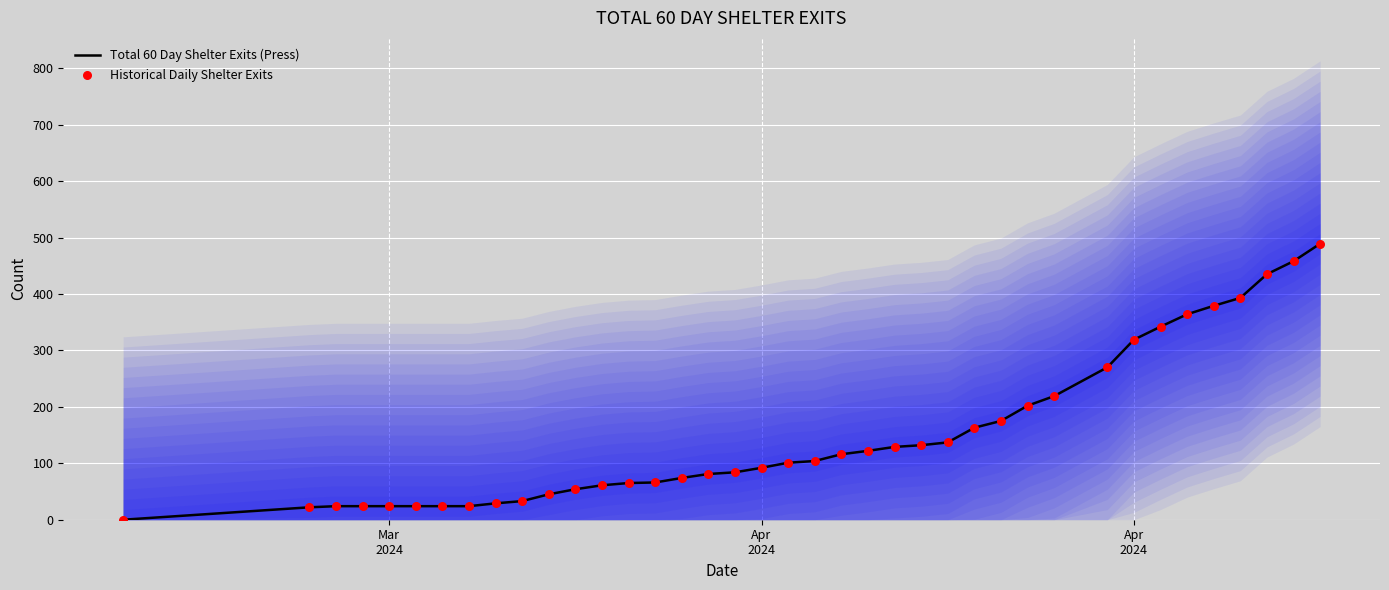

Which series has the largest total across all categories?

Total 60 Day Shelter Exits (Press)